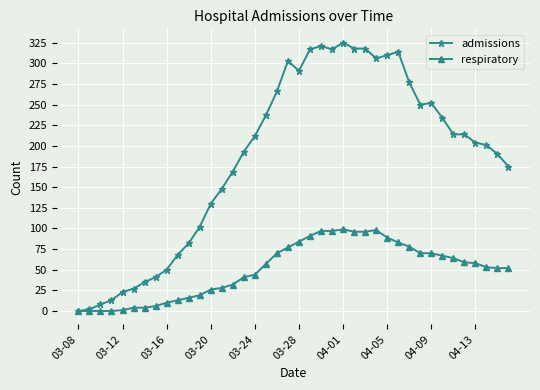

Which series has the largest total across all categories?

admissions